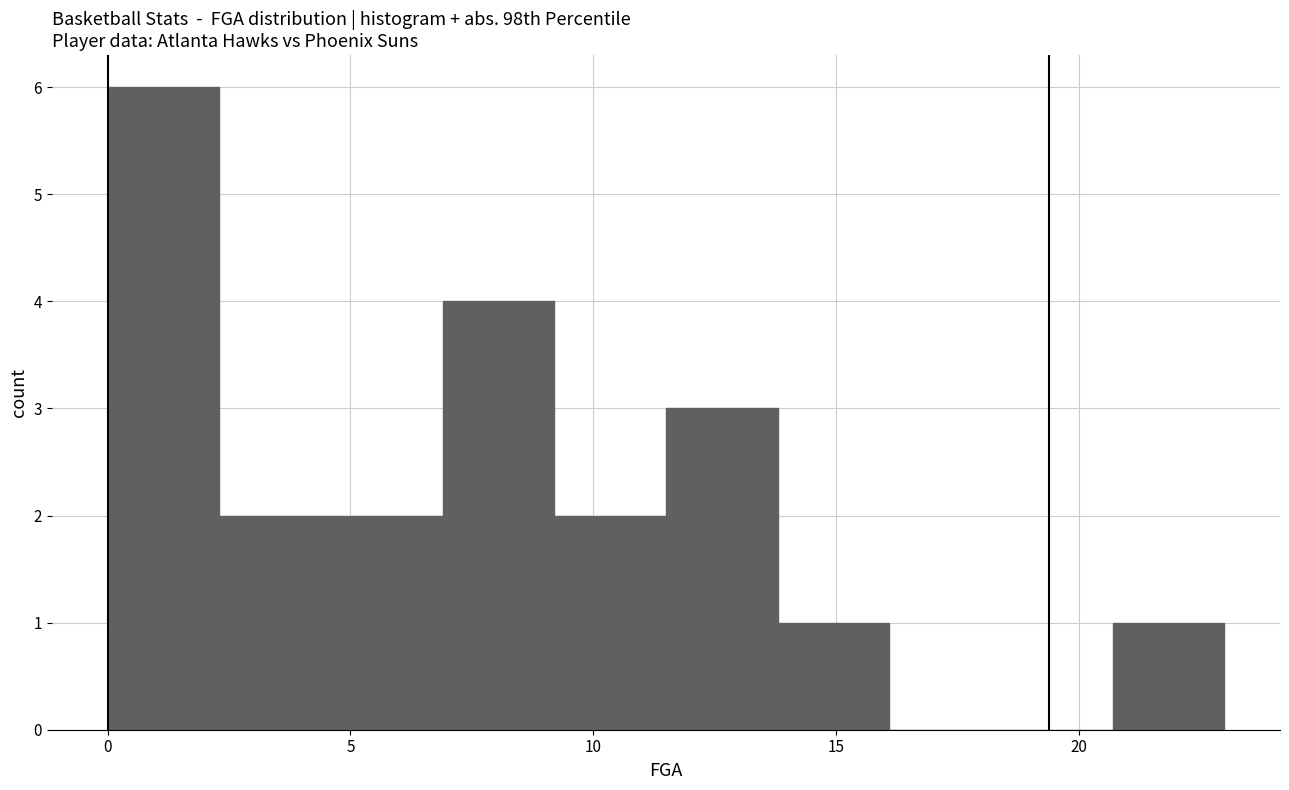

Reading left to right, list every bar in this chart as the range it spans on the x-axis followed by its height. Neither the bar edges nor the heights are printed on the chart, so give them approximately, as read against the axes.

0.0 to 2.3: 6
2.3 to 4.6: 2
4.6 to 6.9: 2
6.9 to 9.2: 4
9.2 to 11.5: 2
11.5 to 13.8: 3
13.8 to 16.1: 1
16.1 to 18.4: 0
18.4 to 20.7: 0
20.7 to 23.0: 1